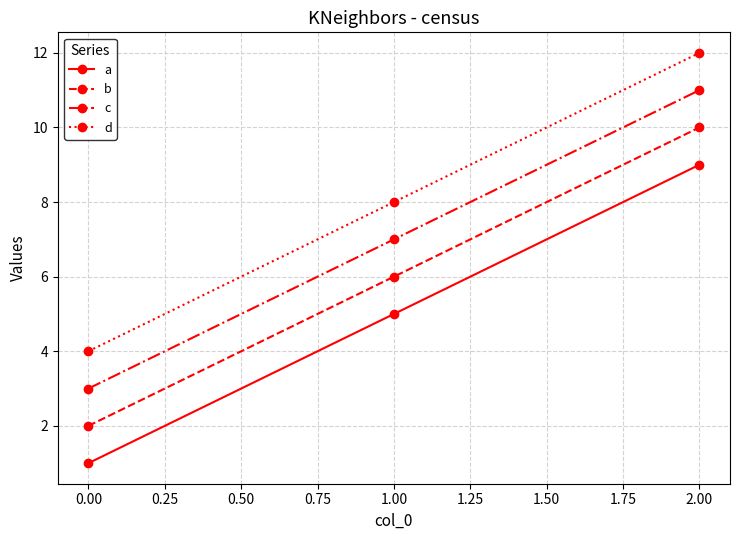

Is it true that a equals 1 at 0.00?

True